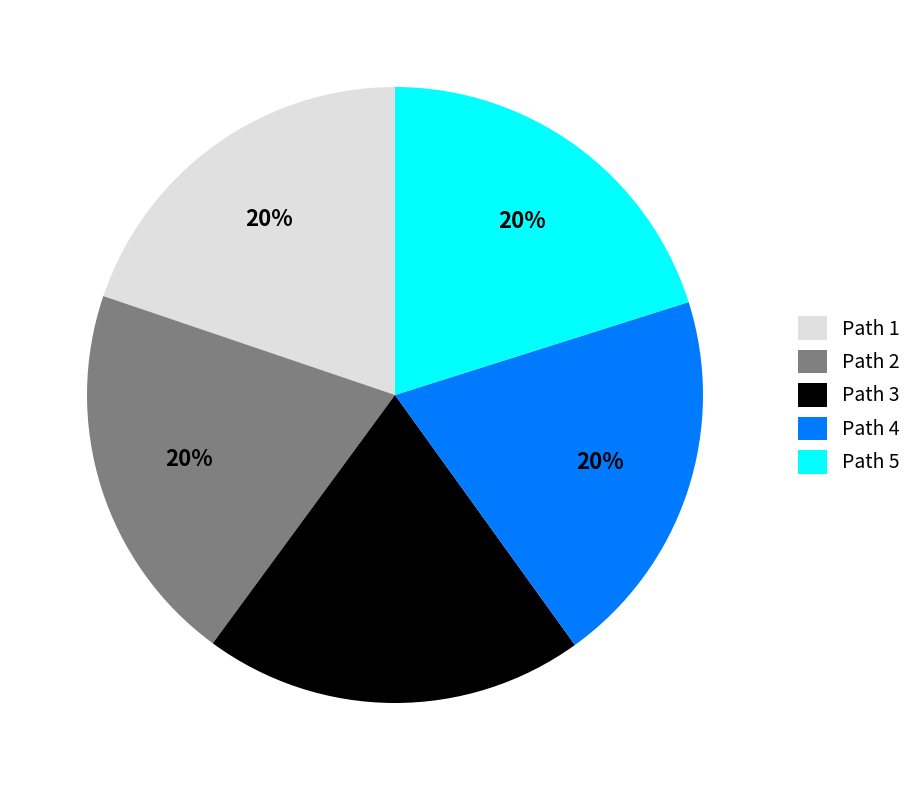

Is there any slice that represents more than half of the pie?

No